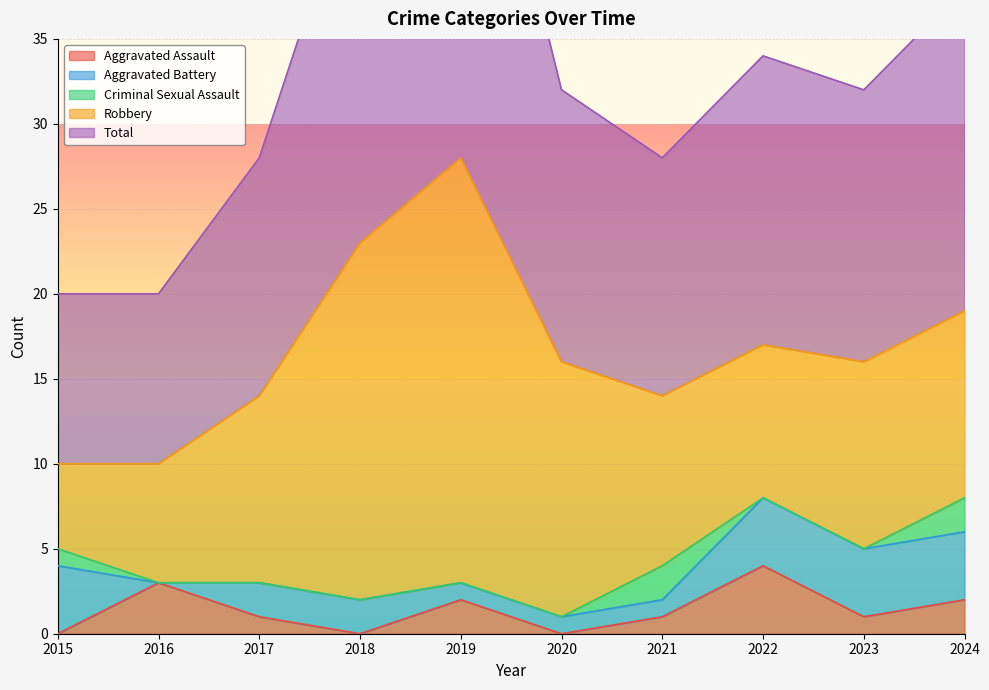

Is it true that Aggravated Assault equals 2 at 2022?

False